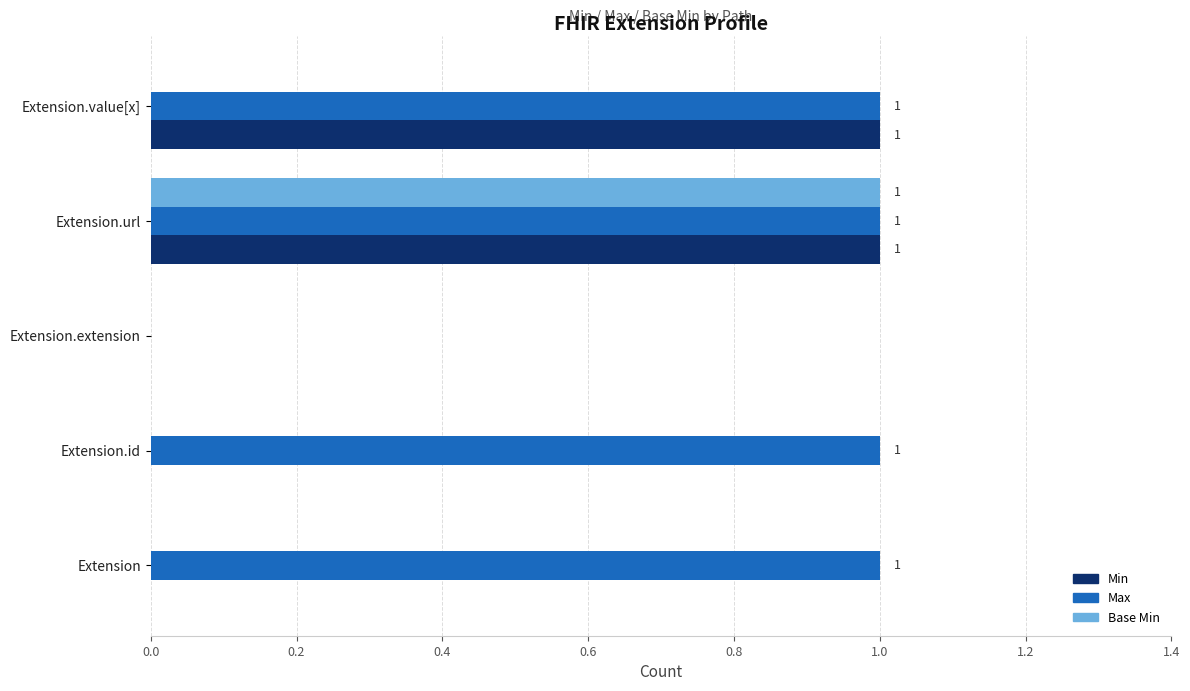

What is the maximum value shown in the chart?

1